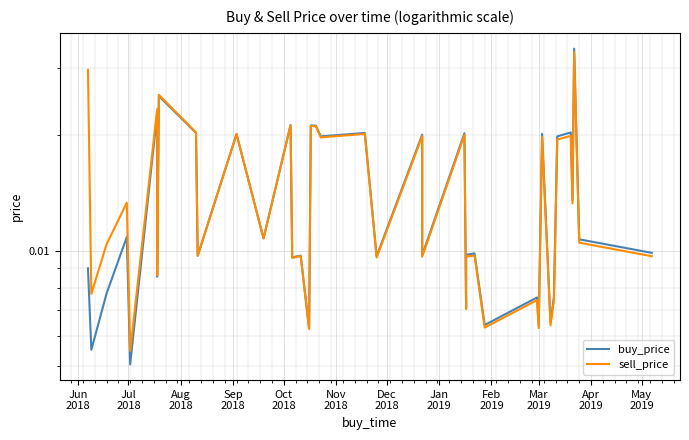

True or false: buy_price and sell_price cross at least once.

True